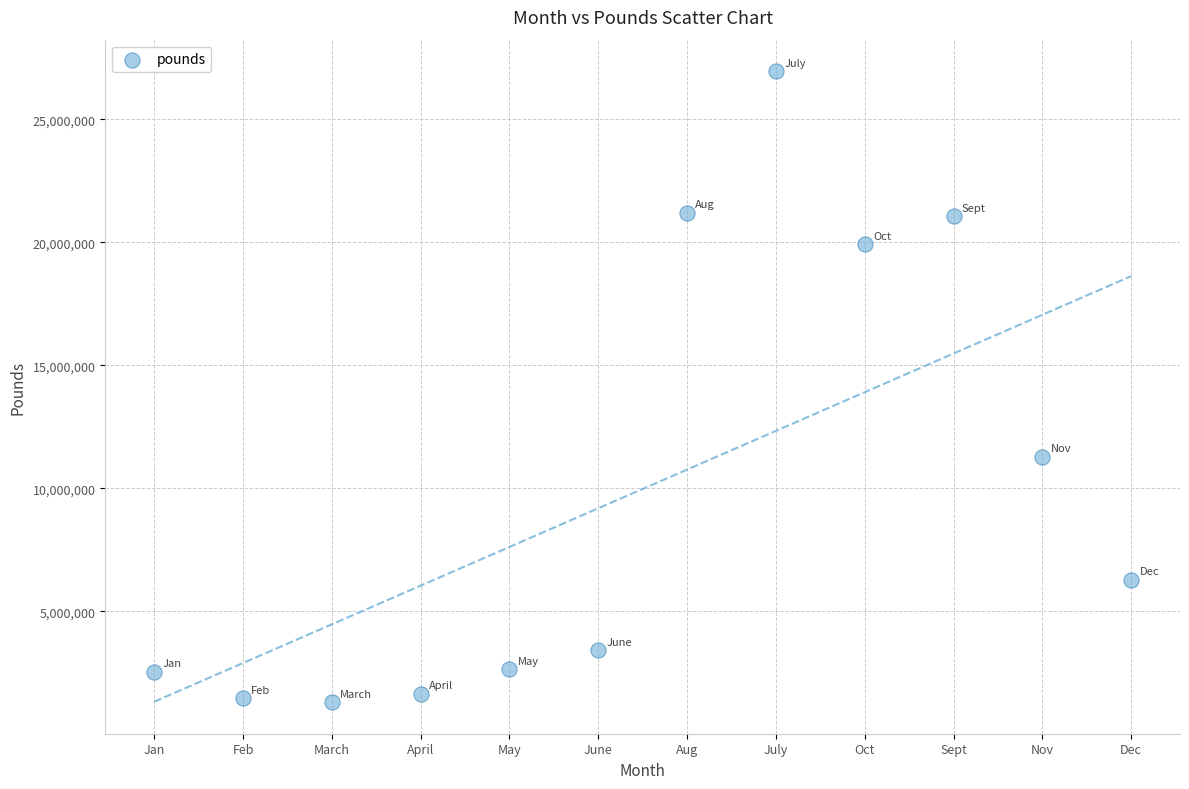

What is the range of X values (max minus min)?

11